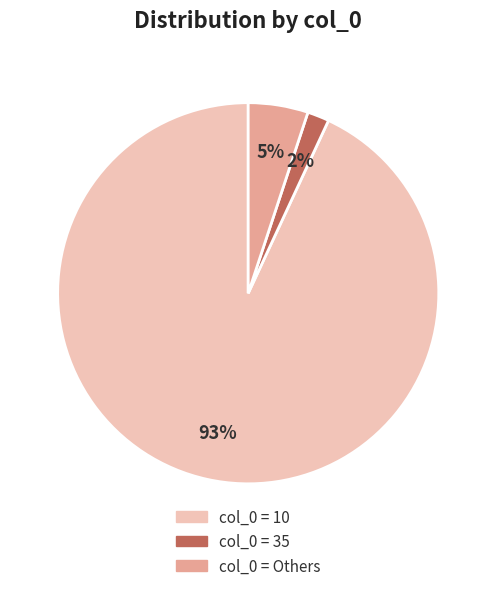

Is it true that col_0 = 35 is 13% of the pie?

False